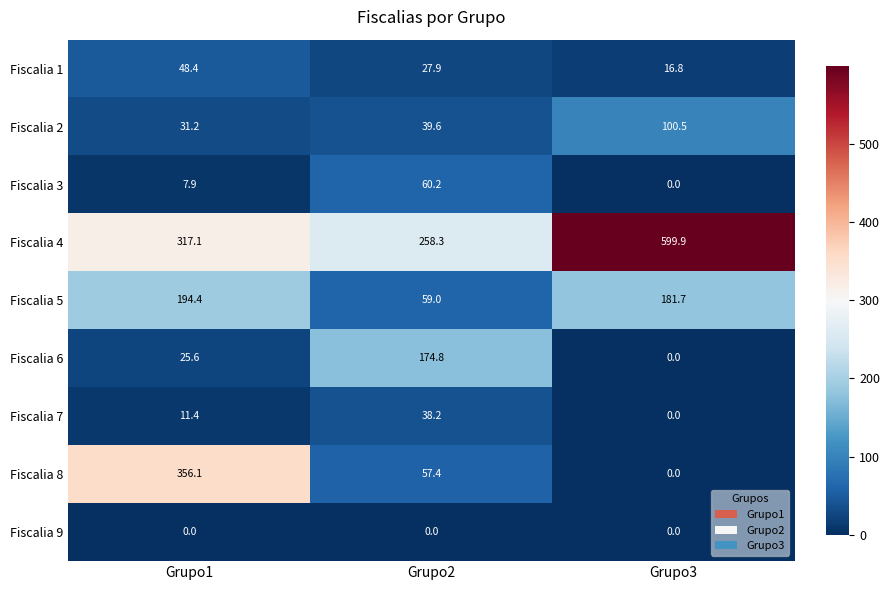

At how many categories does at least one series exceed 498?

1